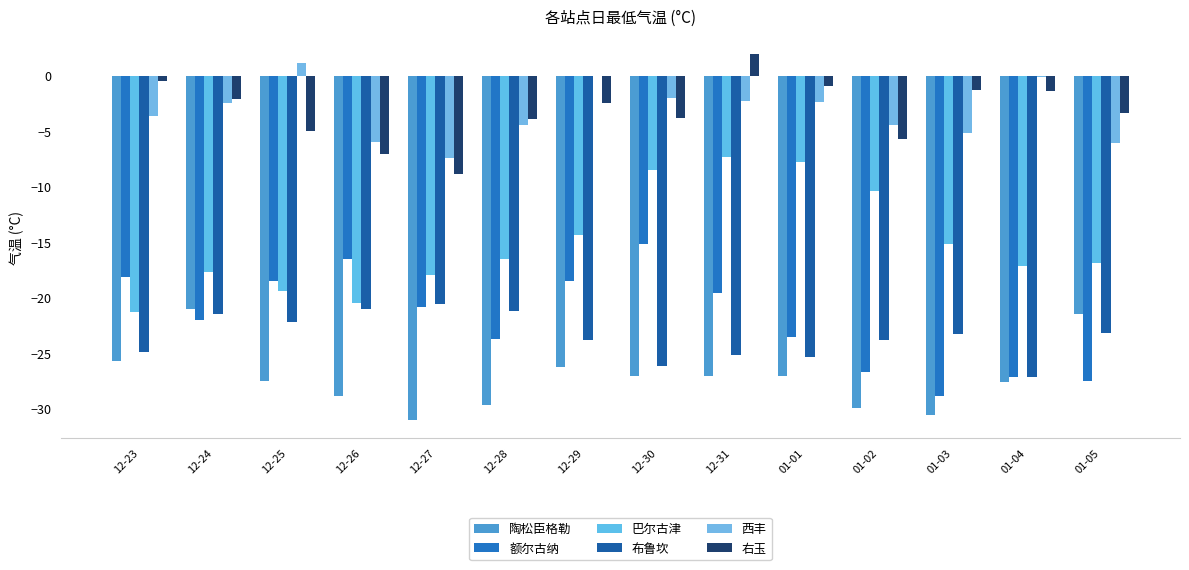

How many groups of bars are there?

14